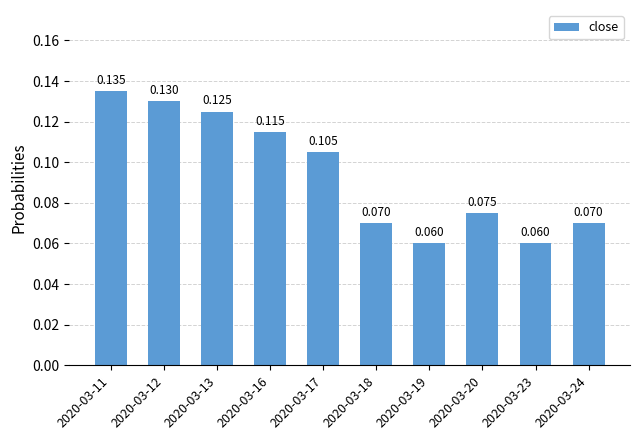

List the labels in order of value, smallest first.

2020-03-19, 2020-03-23, 2020-03-18, 2020-03-24, 2020-03-20, 2020-03-17, 2020-03-16, 2020-03-13, 2020-03-12, 2020-03-11